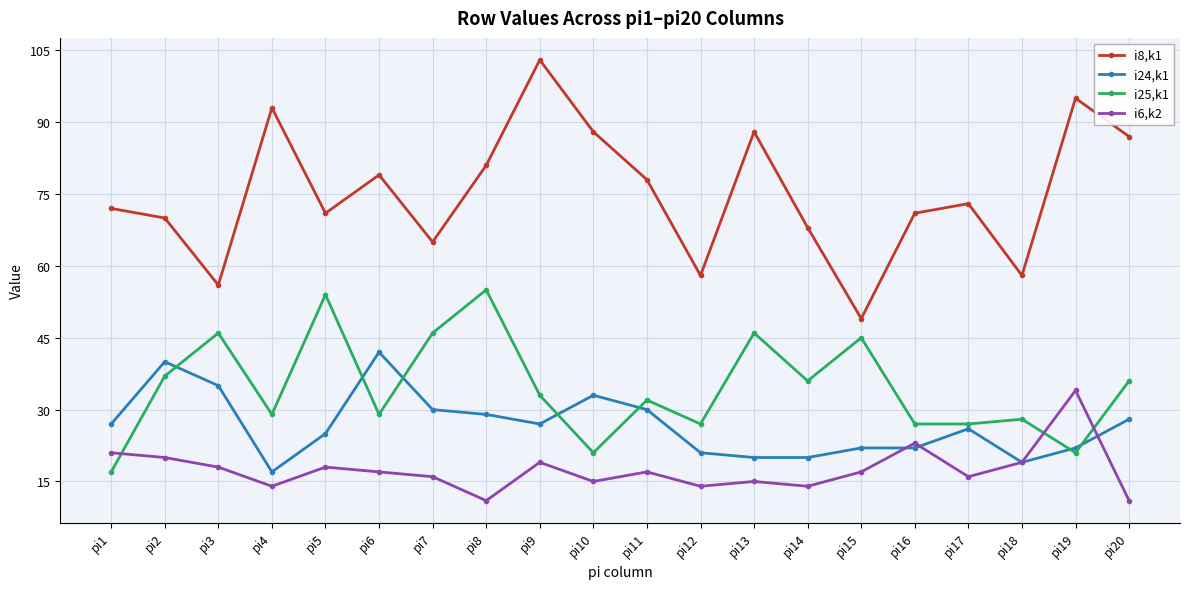

What is the sum of the i25,k1 values at pi14 and pi5?

90